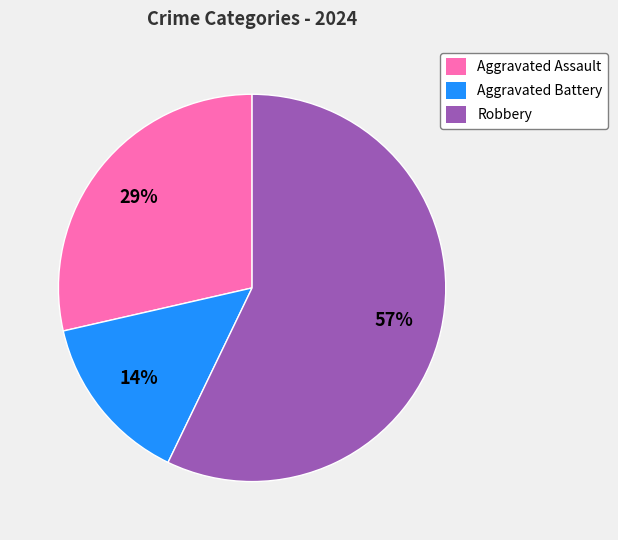

Count the number of slices in the pie.

3